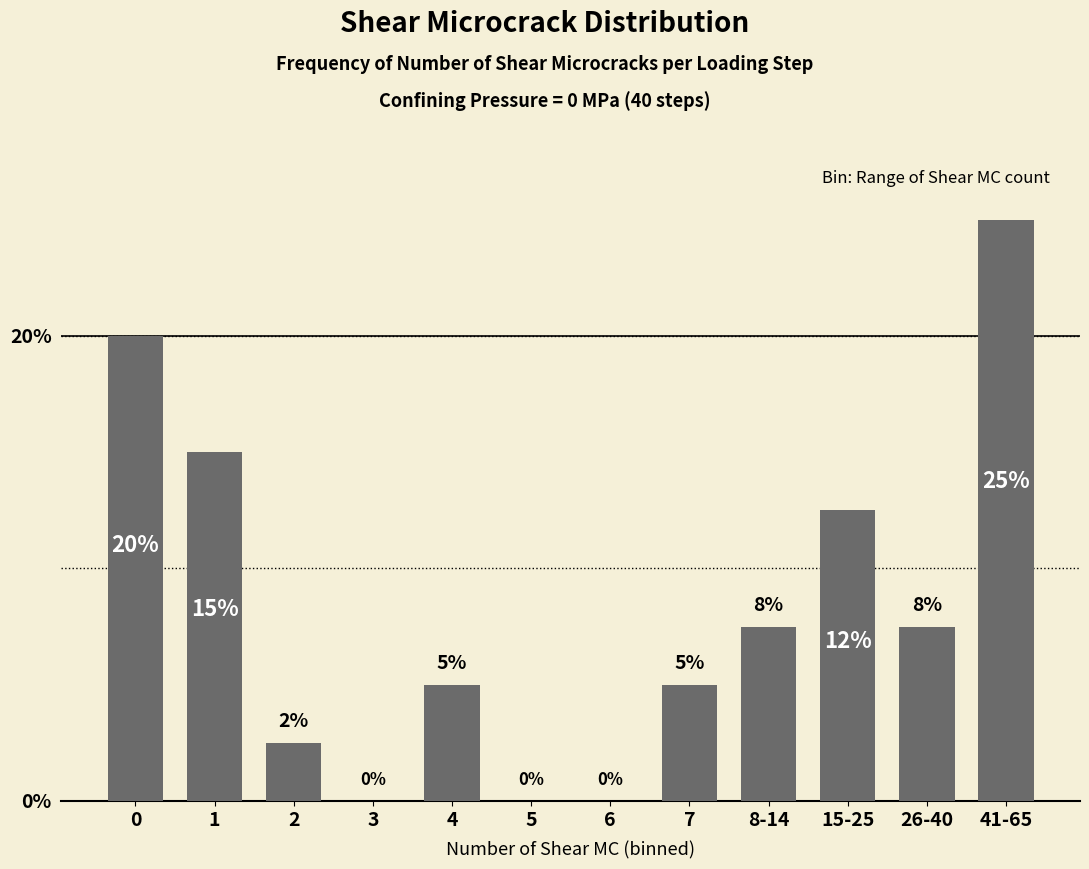

What is the sum of all values?

100.0